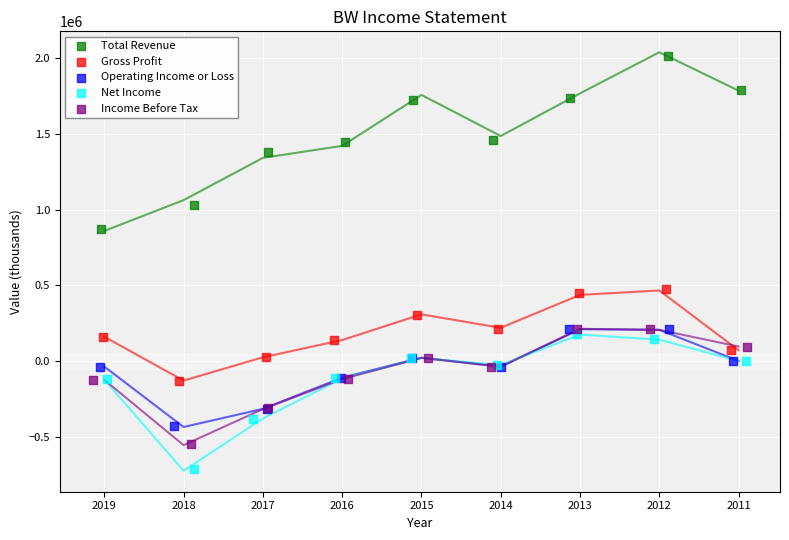

Which series contains the lowest Y value?

Net Income